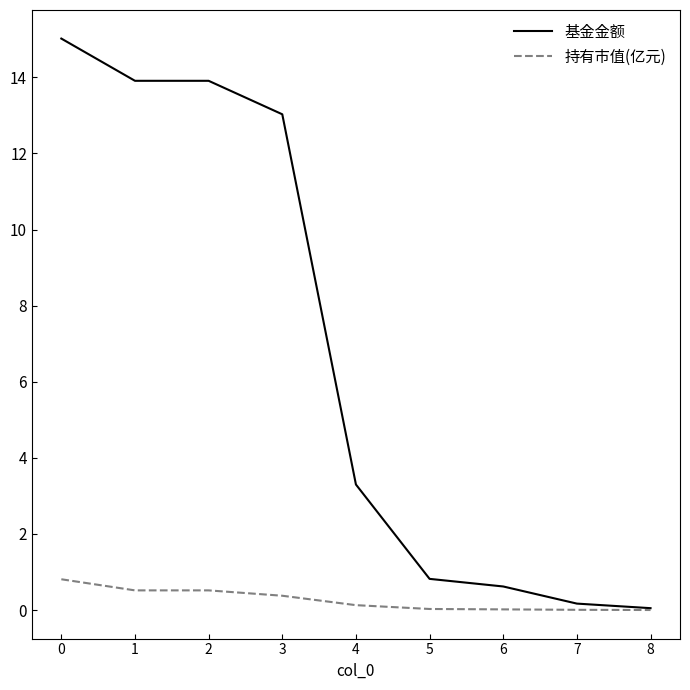

At 1, list the series in order from smallest to largest.

持有市值(亿元), 基金金额